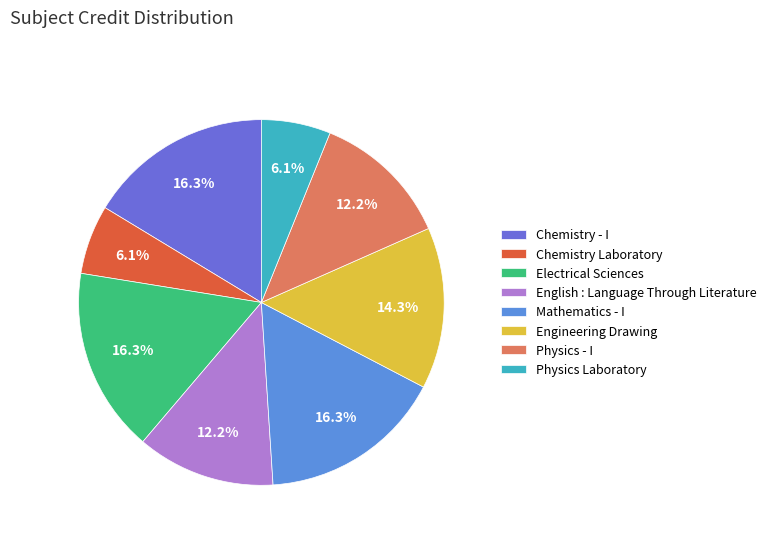

To the nearest percent, what percentage of the pie is Chemistry Laboratory?

6%